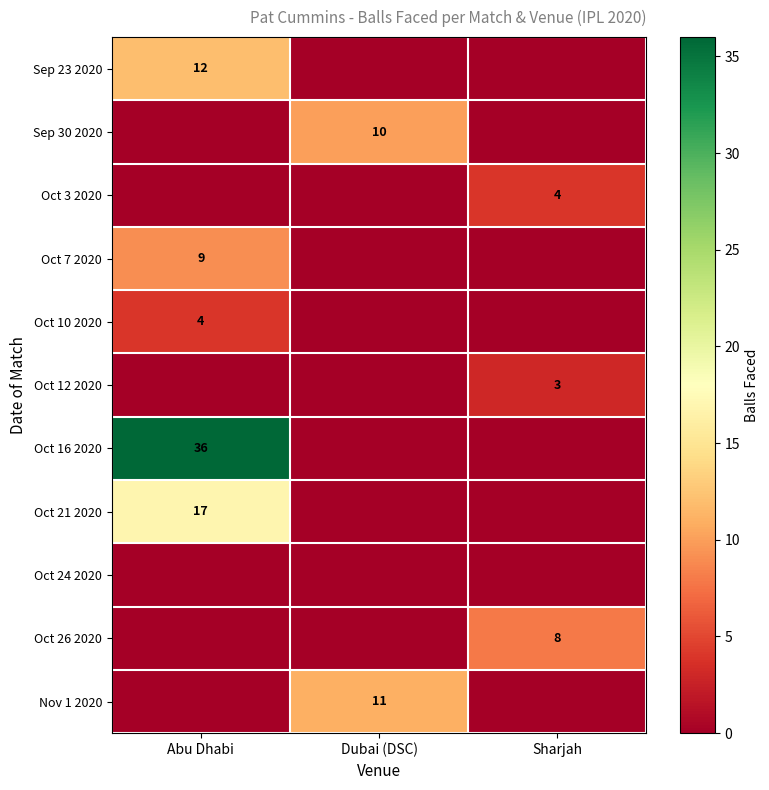

The Oct 10 2020 series shows 4 at Abu Dhabi. True or false?

True